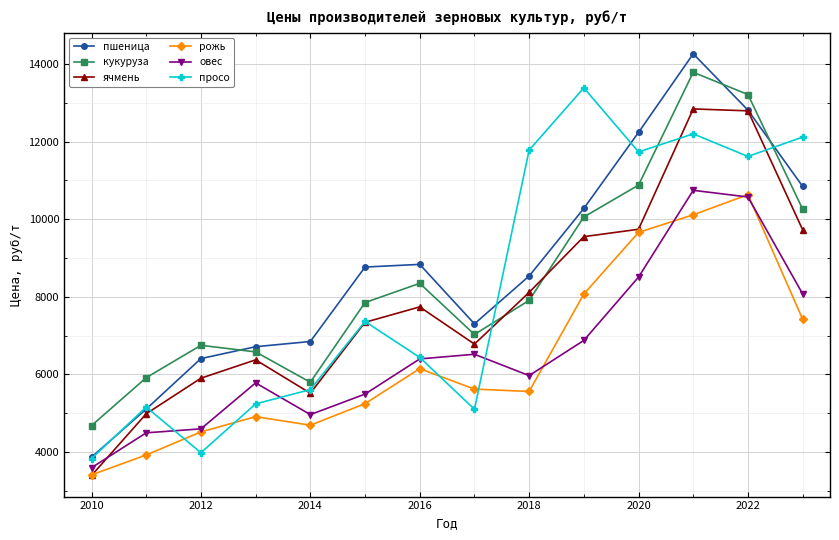

Which series ends up on top after the final intersection of рожь and просо?

просо